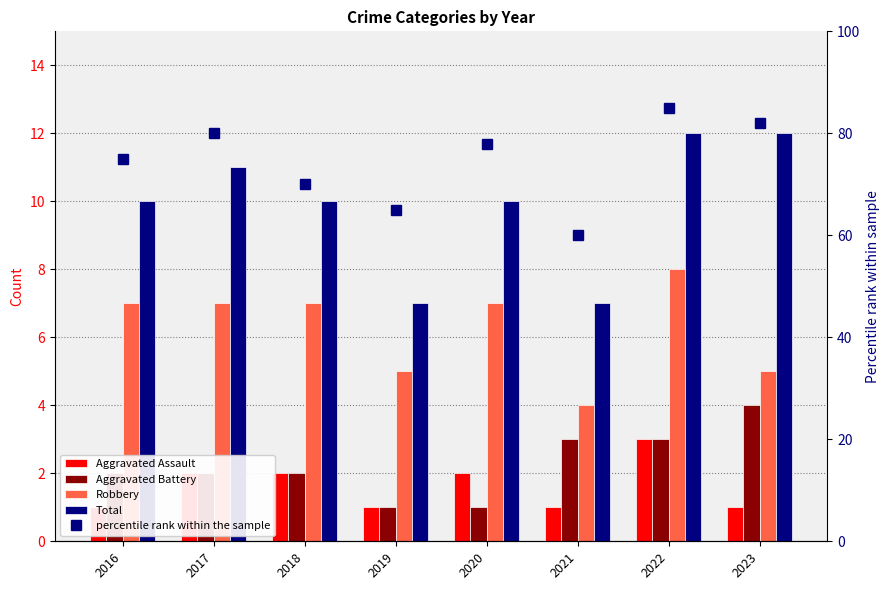

What is the sum of the percentile rank within the sample values at 2023 and 2022?

167